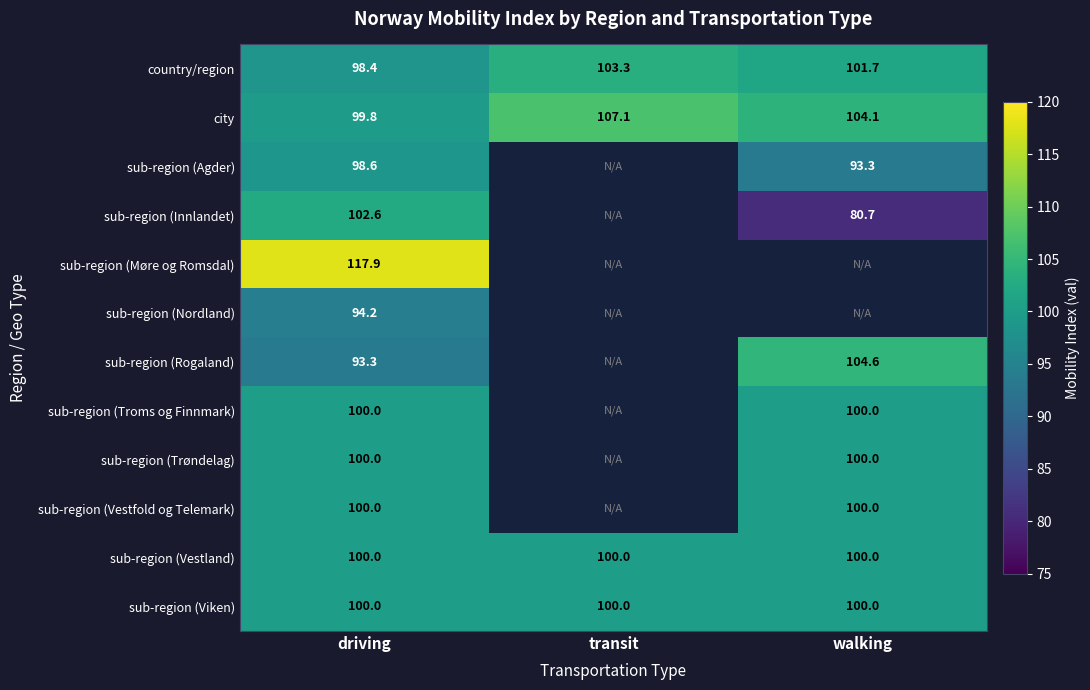

At which label is country/region closest to 100?

driving